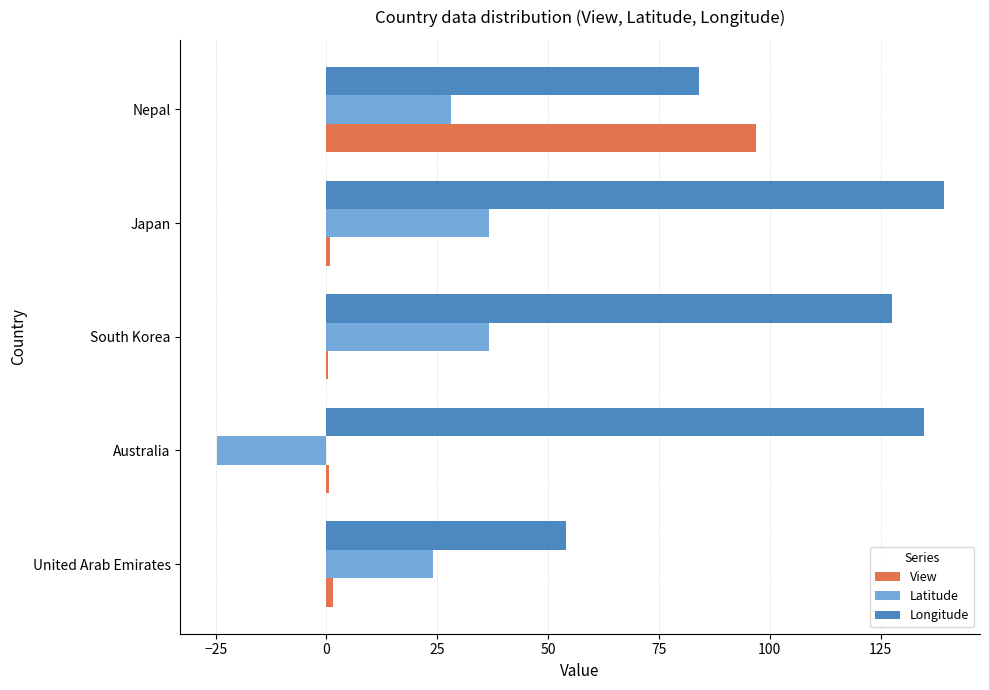

Which series has the largest total across all categories?

Longitude